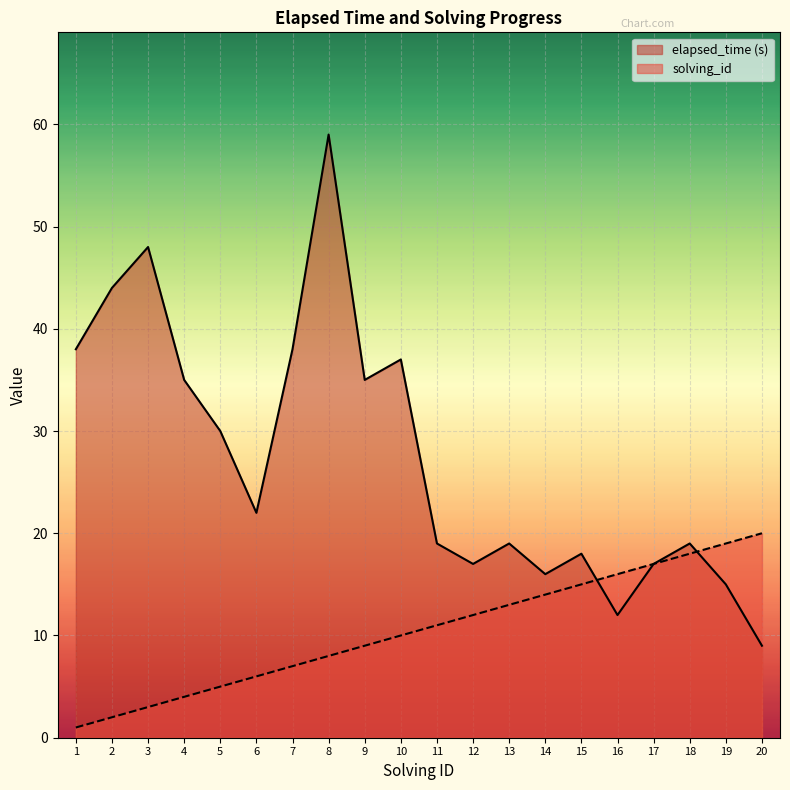

What is the value of the elapsed_time point at the 19th from the left?

15